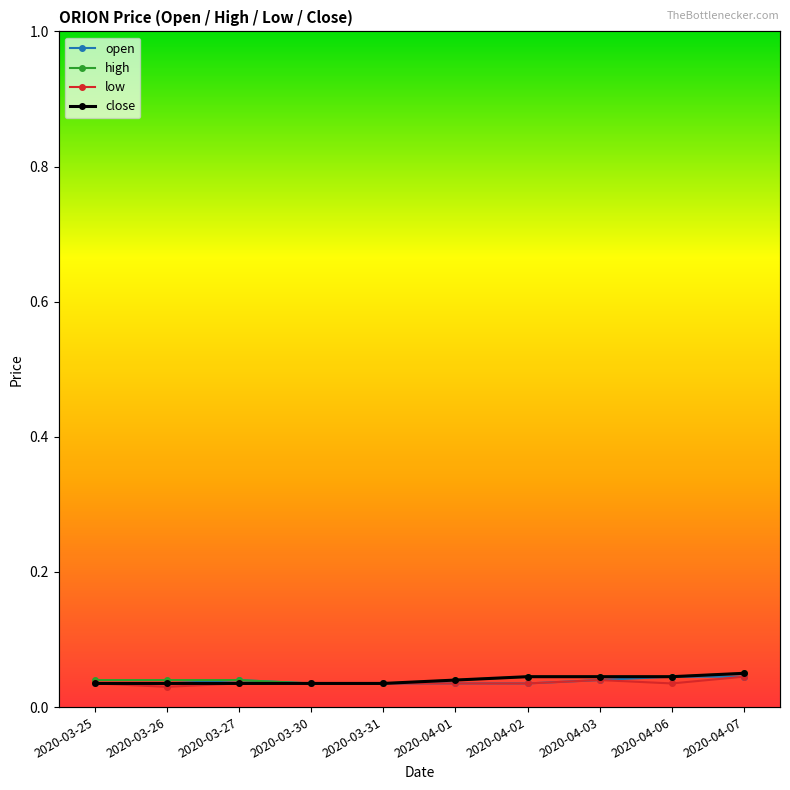

Between 2020-04-01 and 2020-04-03, which series saw the biggest shift?

open